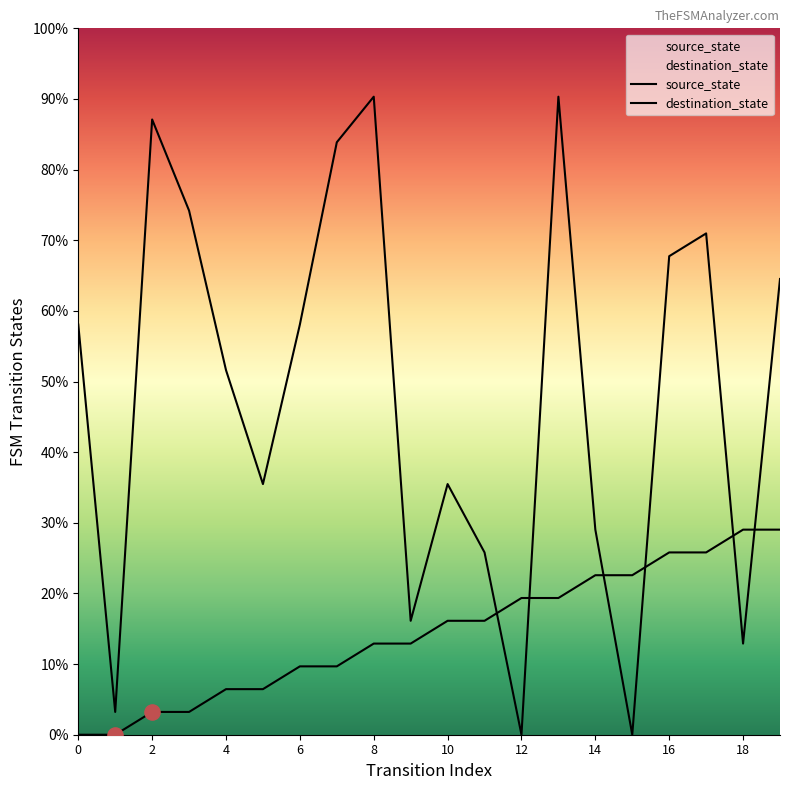

Which series contains the lowest Y value?

source_state